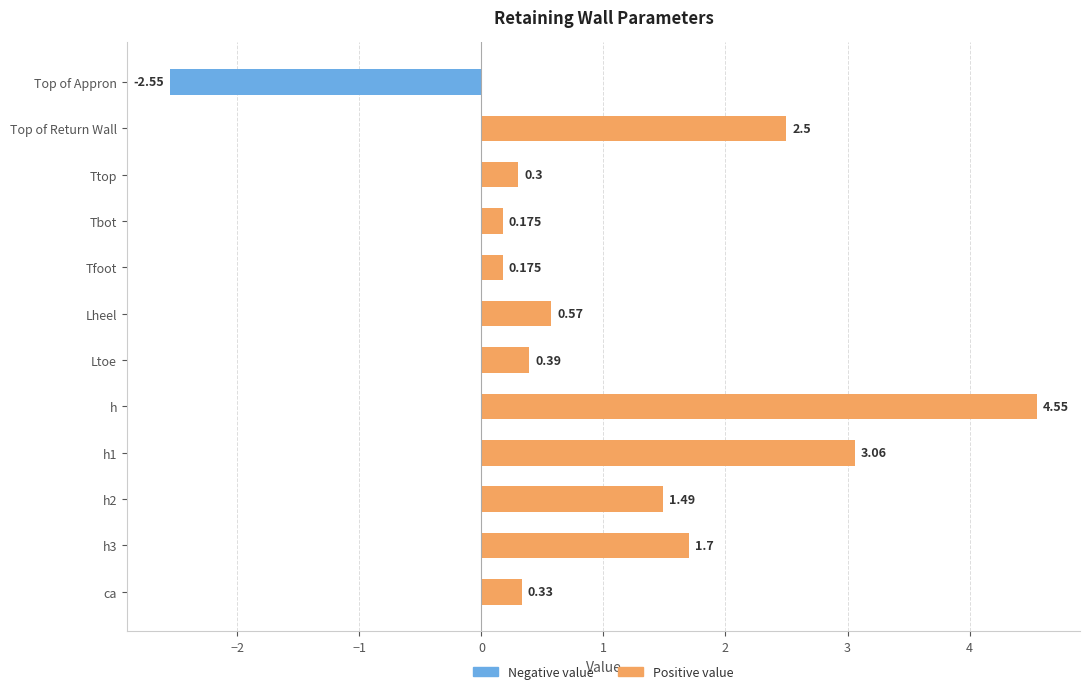

How many values in the Negative value series are below 0?

1